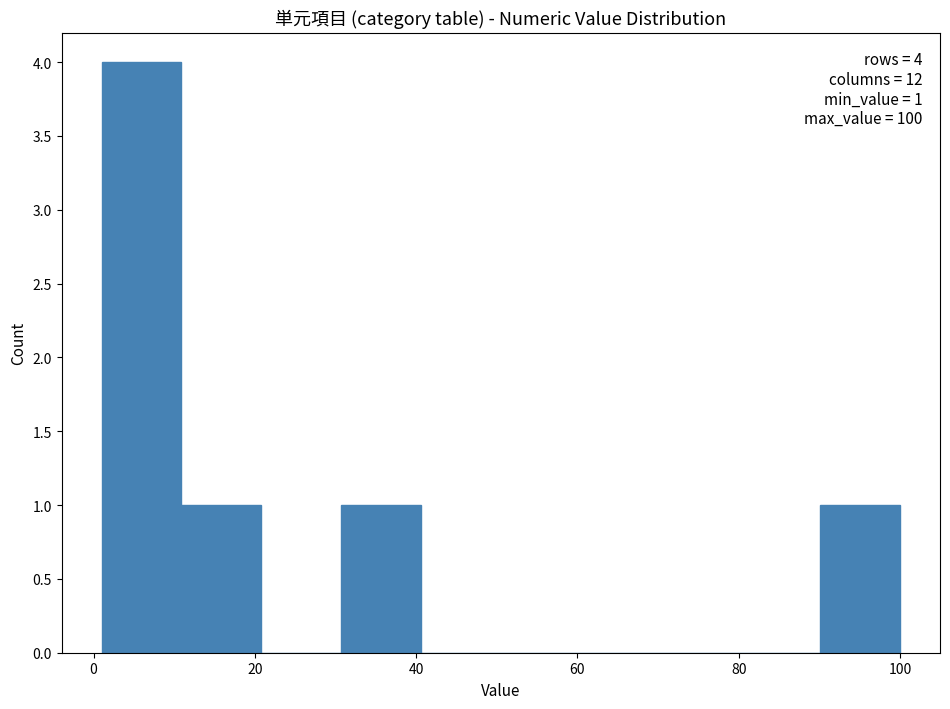

Over which range of the x-axis is the bar tallest?

2 to 10